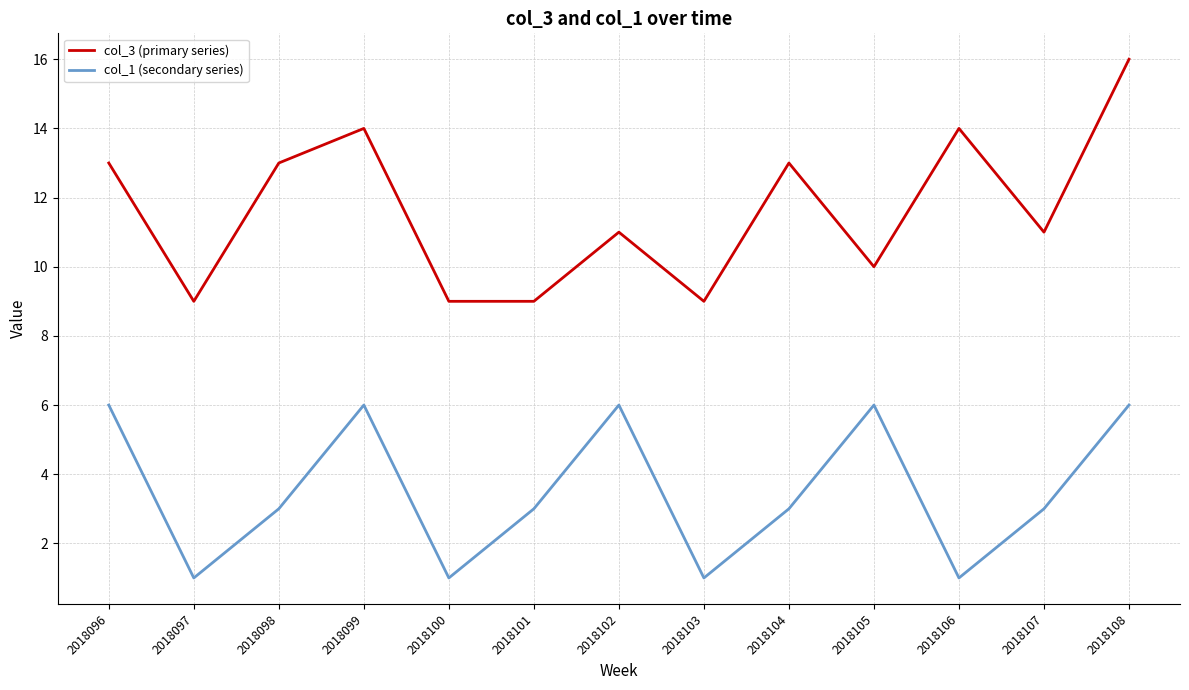

What are all the series names shown in the legend?

col_3 (primary series), col_1 (secondary series)